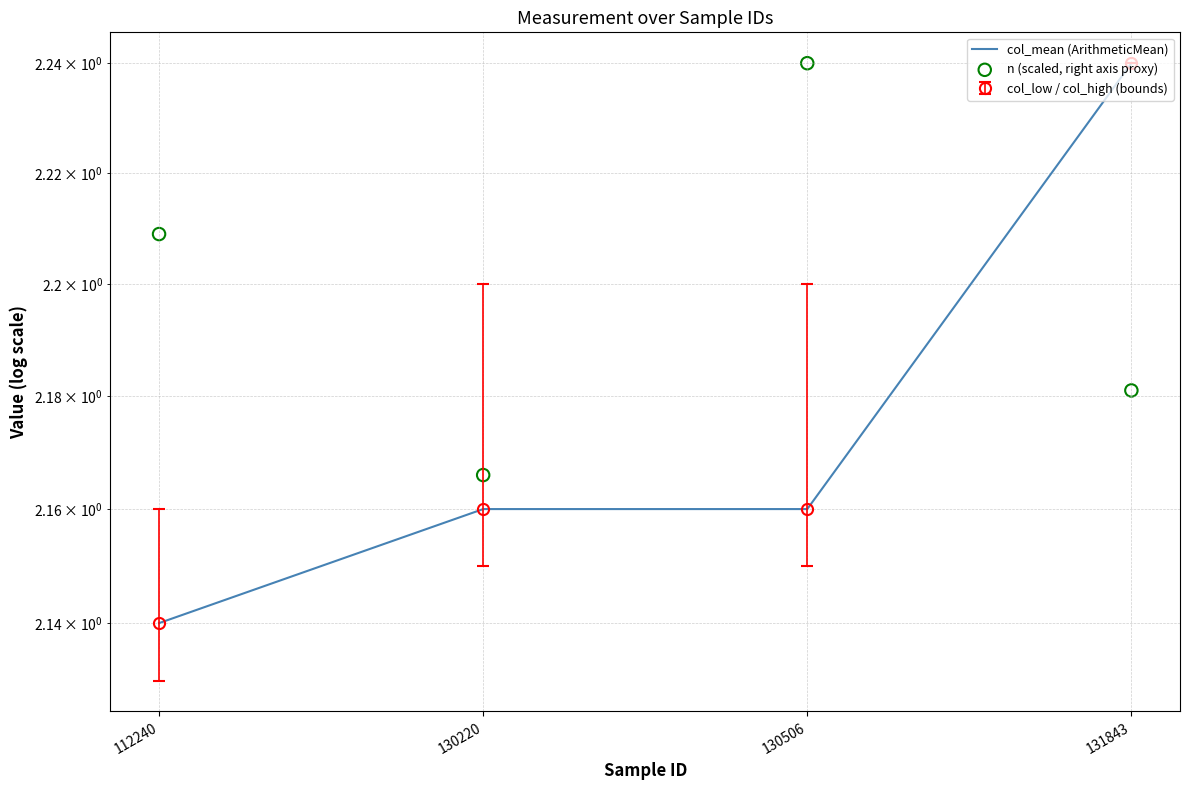

What is the total value across all series at 130220?

4.3